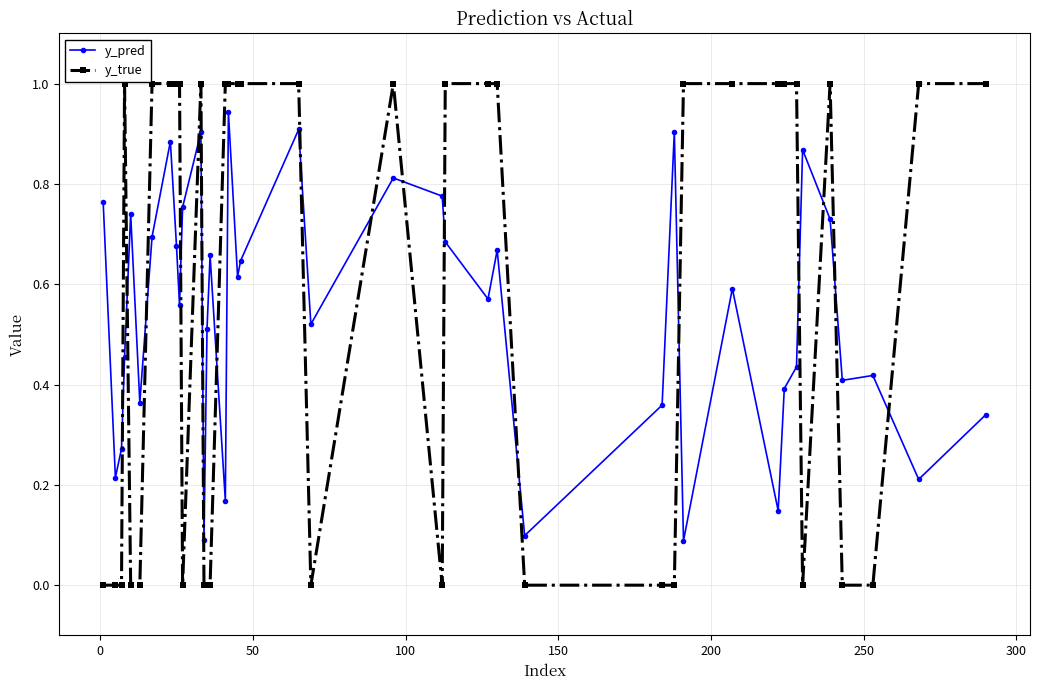

True or false: y_pred has more than 0 interior local peaks.

True